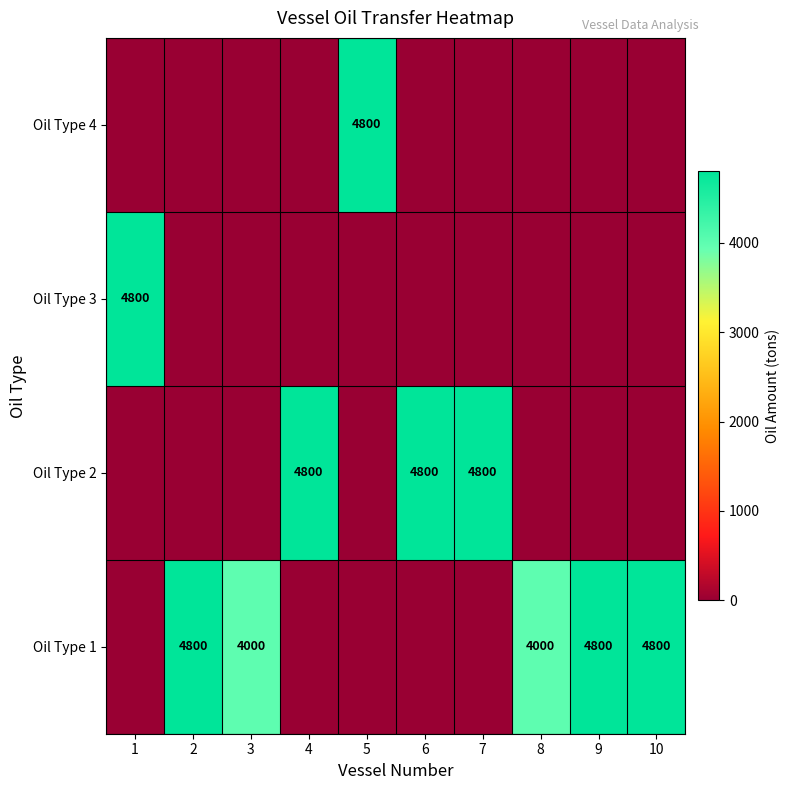

The Oil Type 4 series shows 6580 at 5. True or false?

False